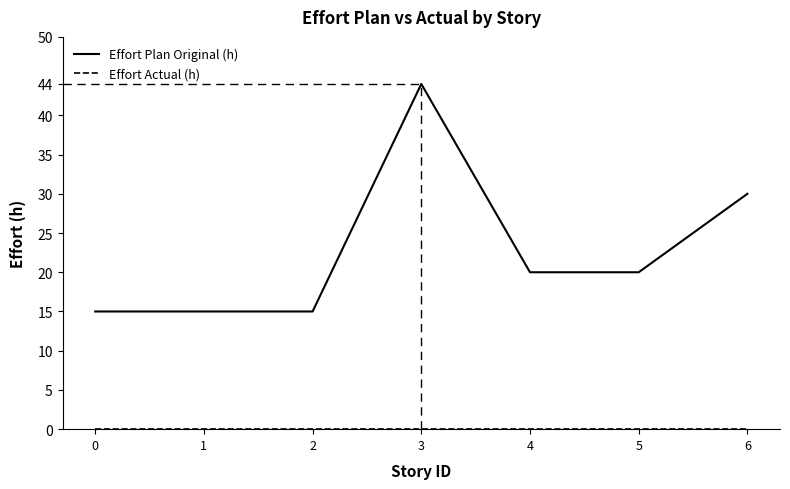

What is the difference between the maximum and minimum values in the Effort Plan Original (h) series?

29